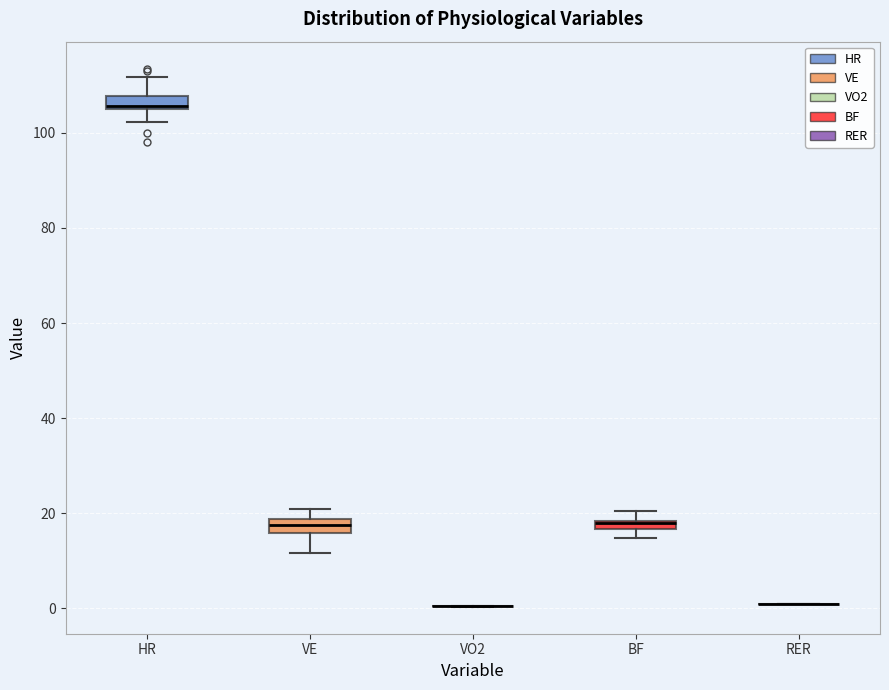

Where is the upper edge of the box for VE on the y-axis? The values are not printed on the chart, so give them approximately, as read against the axis.

18